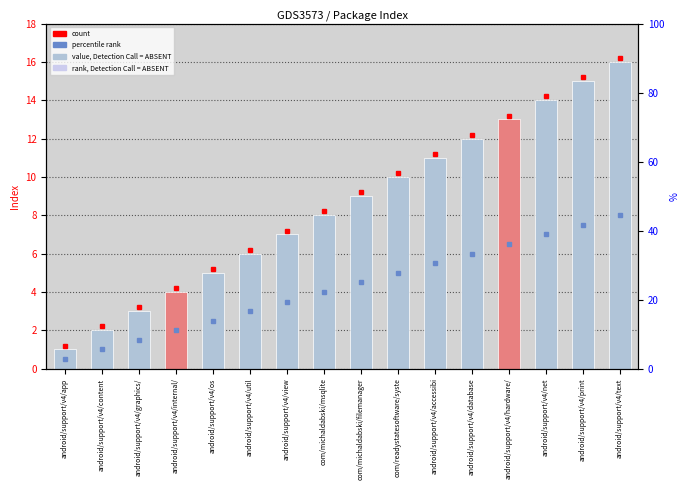

Is it true that the value at android/support/v4/internal/ is 4?

True